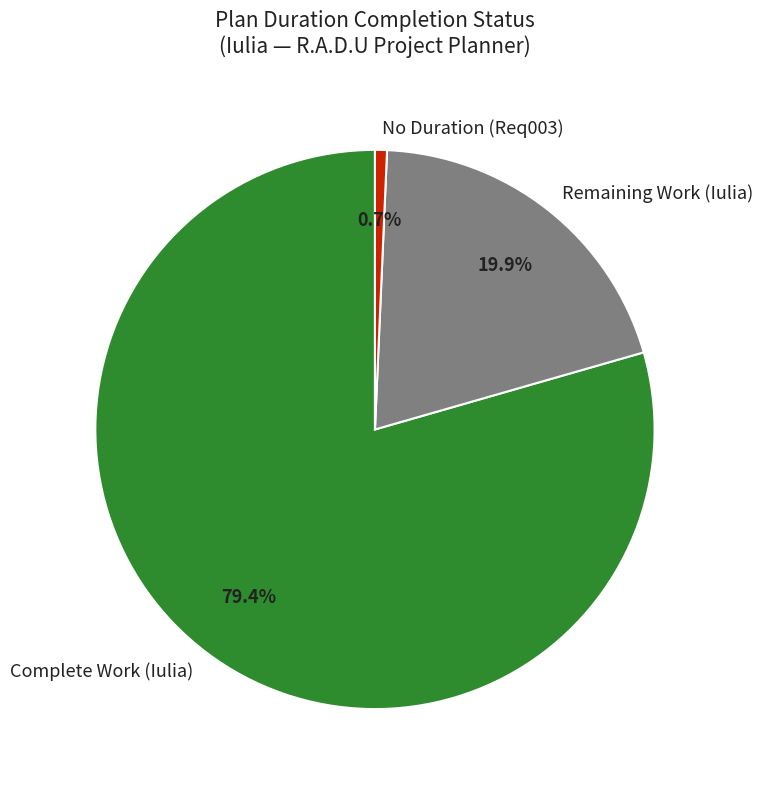

How many segments does this pie chart have?

3